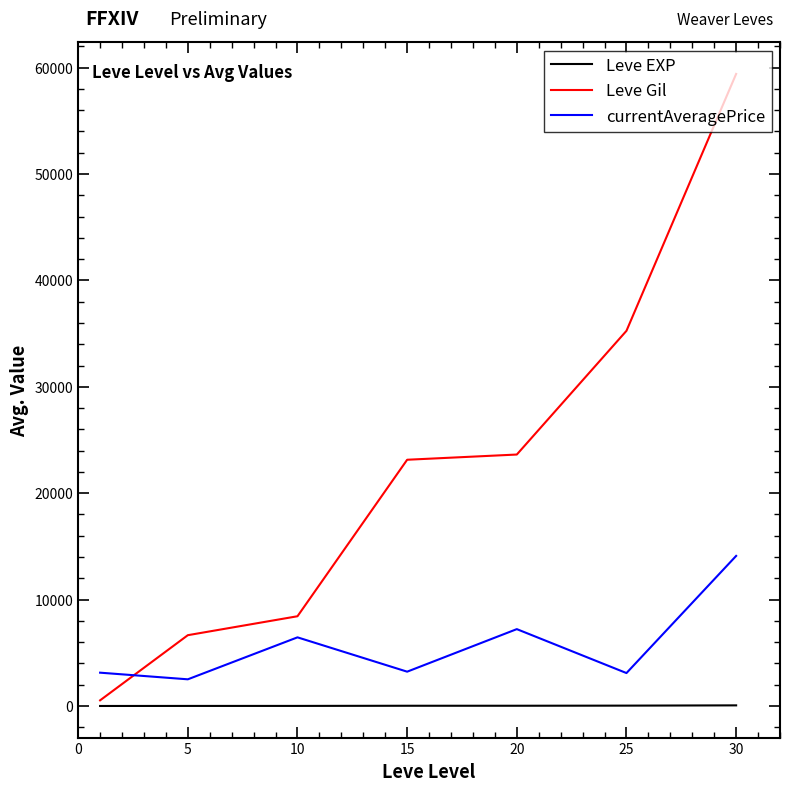

Which series has the largest total across all categories?

Leve Gil